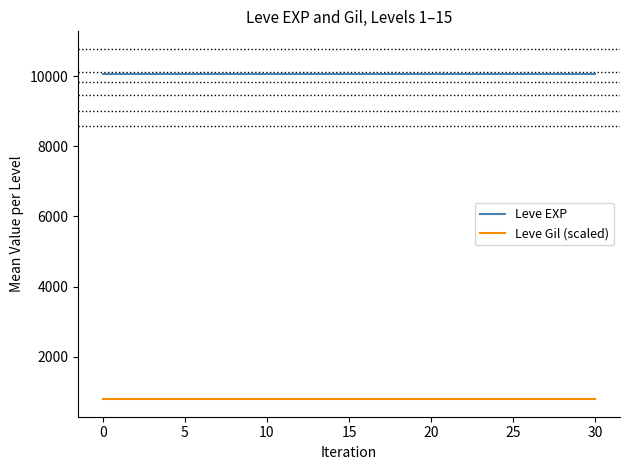

True or false: Leve EXP and Leve Gil (scaled) cross at least once.

False